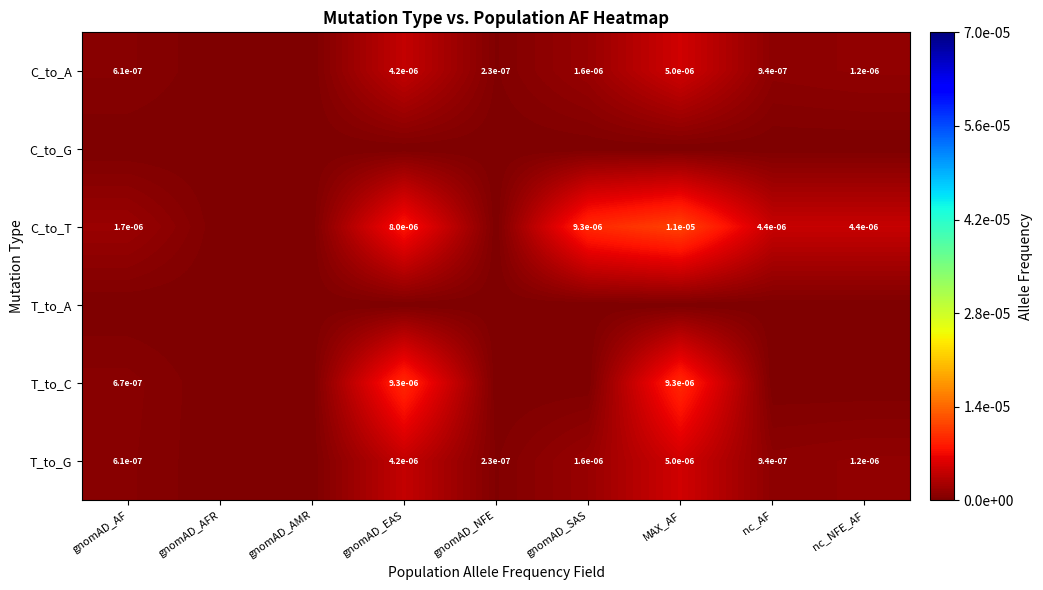

True or false: T_to_G has a value of 0.0 at gnomAD_AF.

True